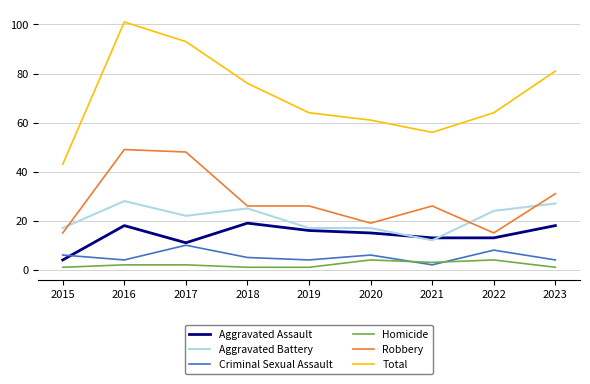

What is the spread (max minus min) of values at 2021?

54